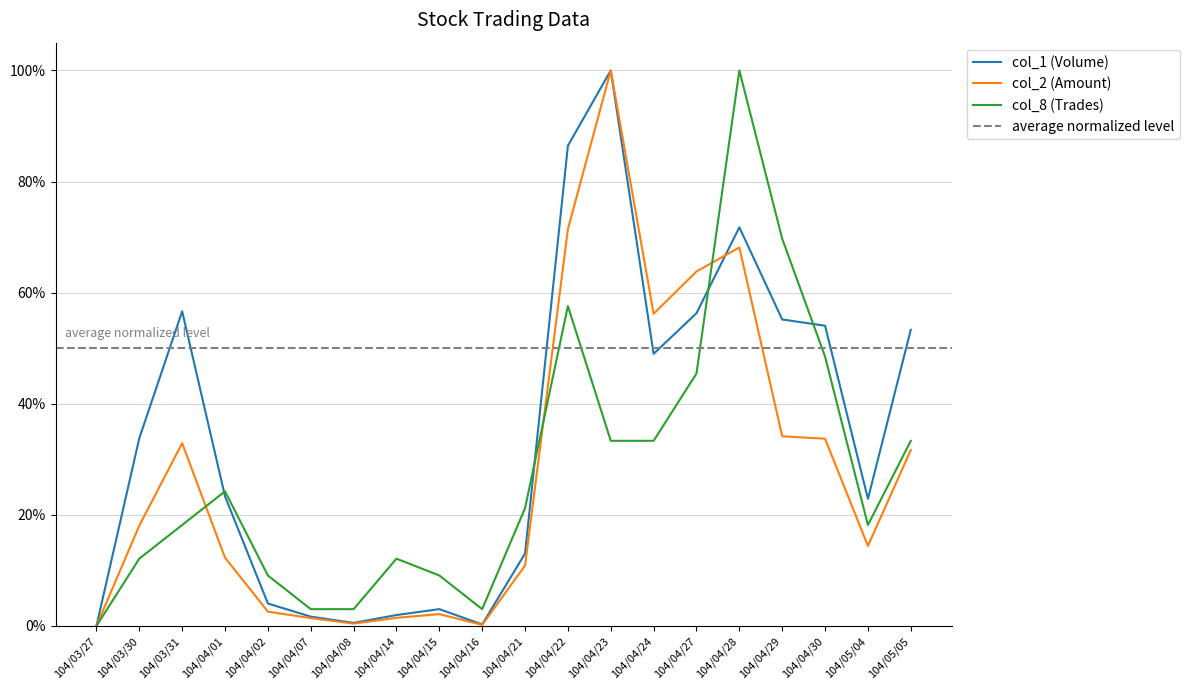

Where is the first local maximum for col_8 (Trades)?

104/04/01